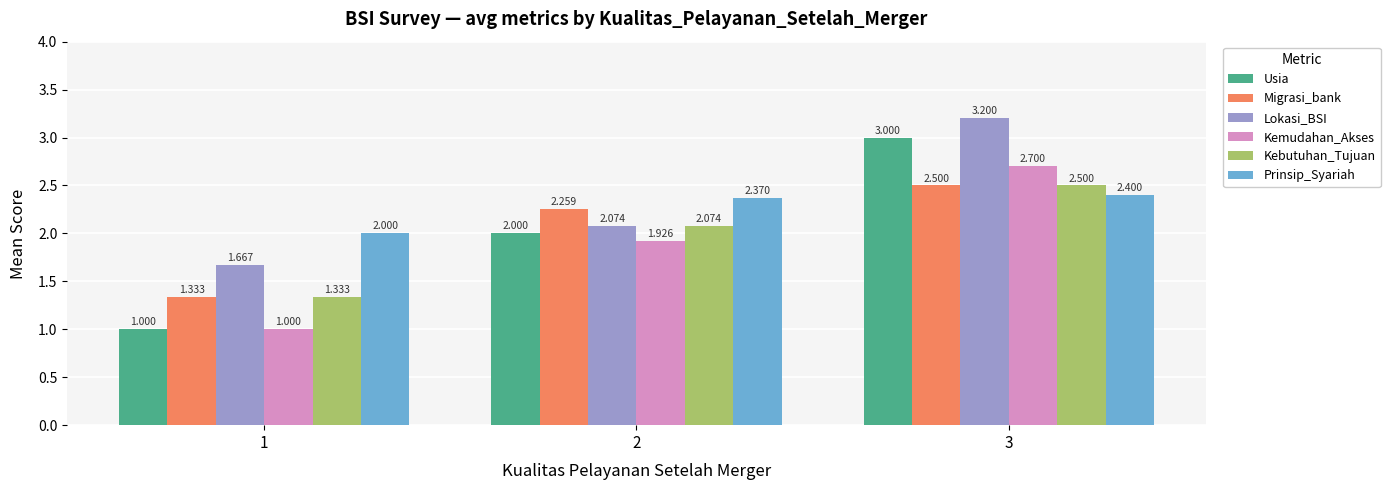

List the labels in order of Migrasi_bank value, smallest first.

1, 2, 3